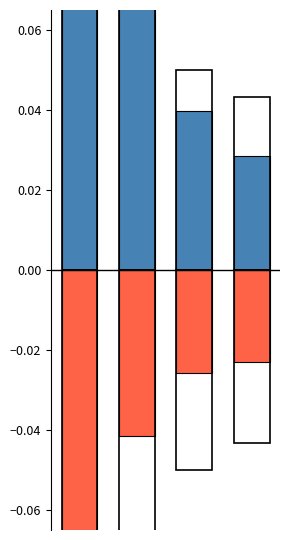

Is it true that worst (neg) equals -0.1 at 3?

False